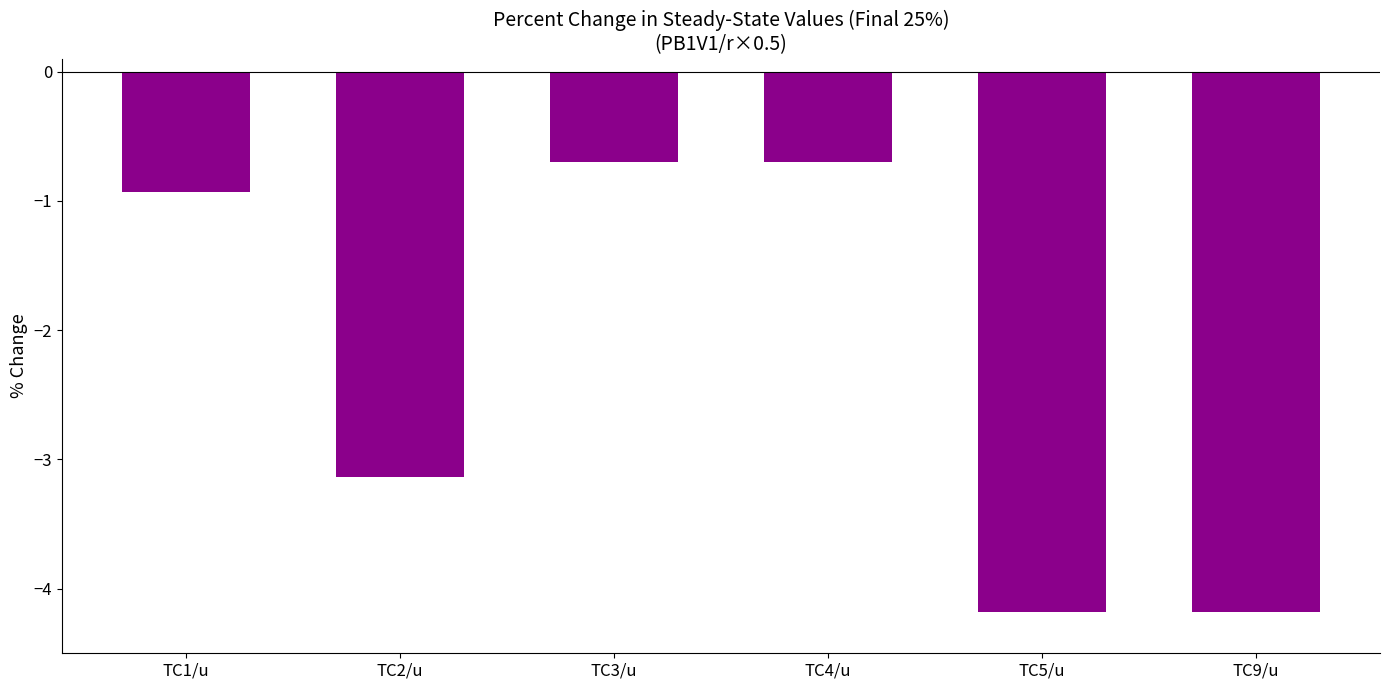

Which has a higher value, TC5/u or TC3/u?

TC3/u